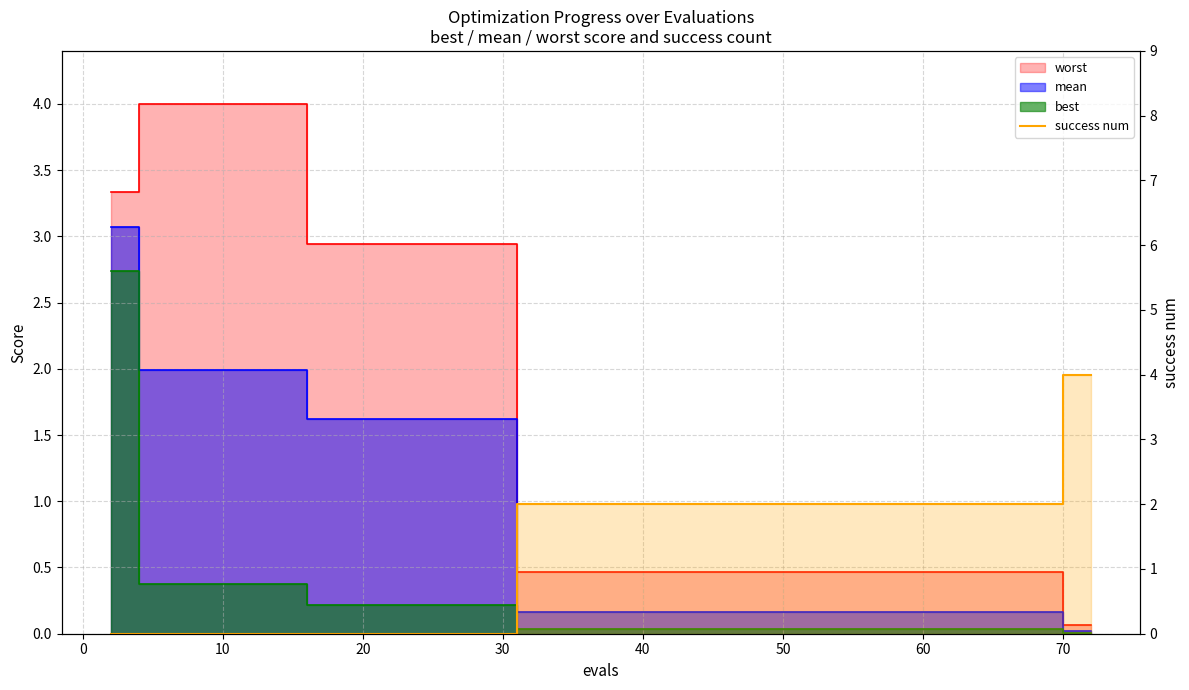

What is the greatest value displayed?

4